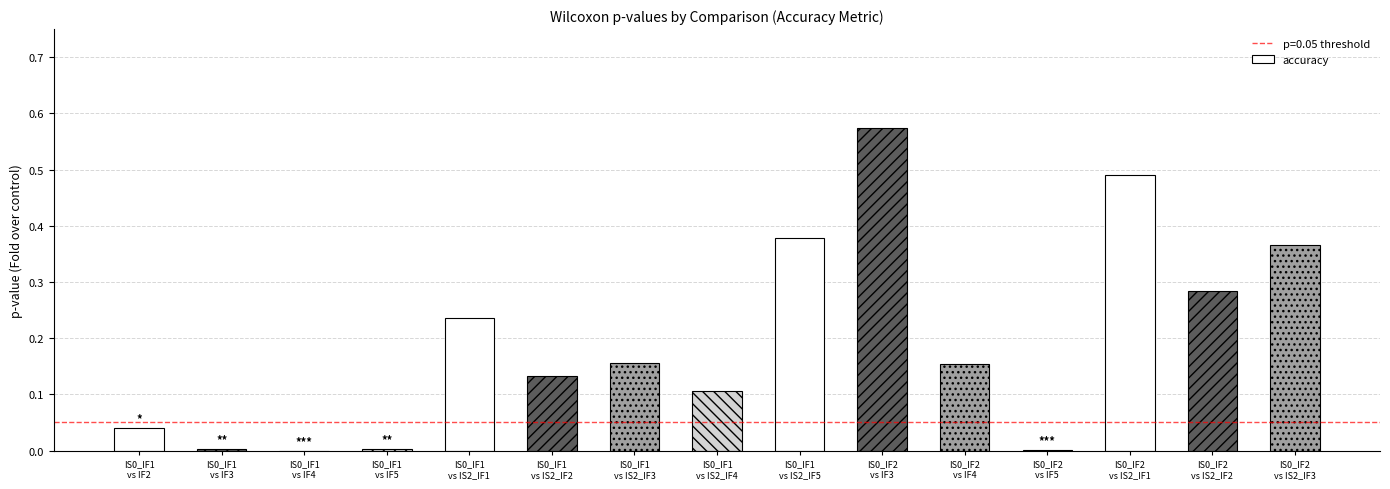

What is the sum of all values?

2.9